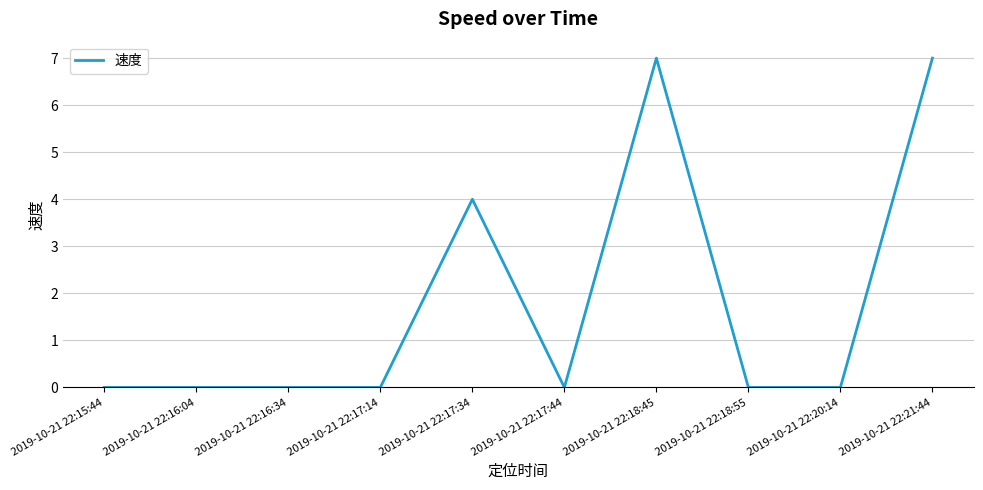

Reading left to right, extract all data points from this chart.

2019-10-21 22:15:44=0	2019-10-21 22:16:04=0	2019-10-21 22:16:34=0	2019-10-21 22:17:14=0	2019-10-21 22:17:34=4	2019-10-21 22:17:44=0	2019-10-21 22:18:45=7	2019-10-21 22:18:55=0	2019-10-21 22:20:14=0	2019-10-21 22:21:44=7